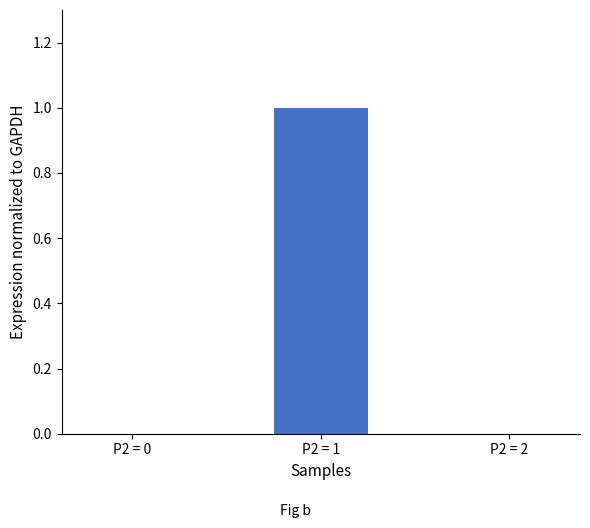

What is the change in value from P2 = 0 to P2 = 1?

+2.7